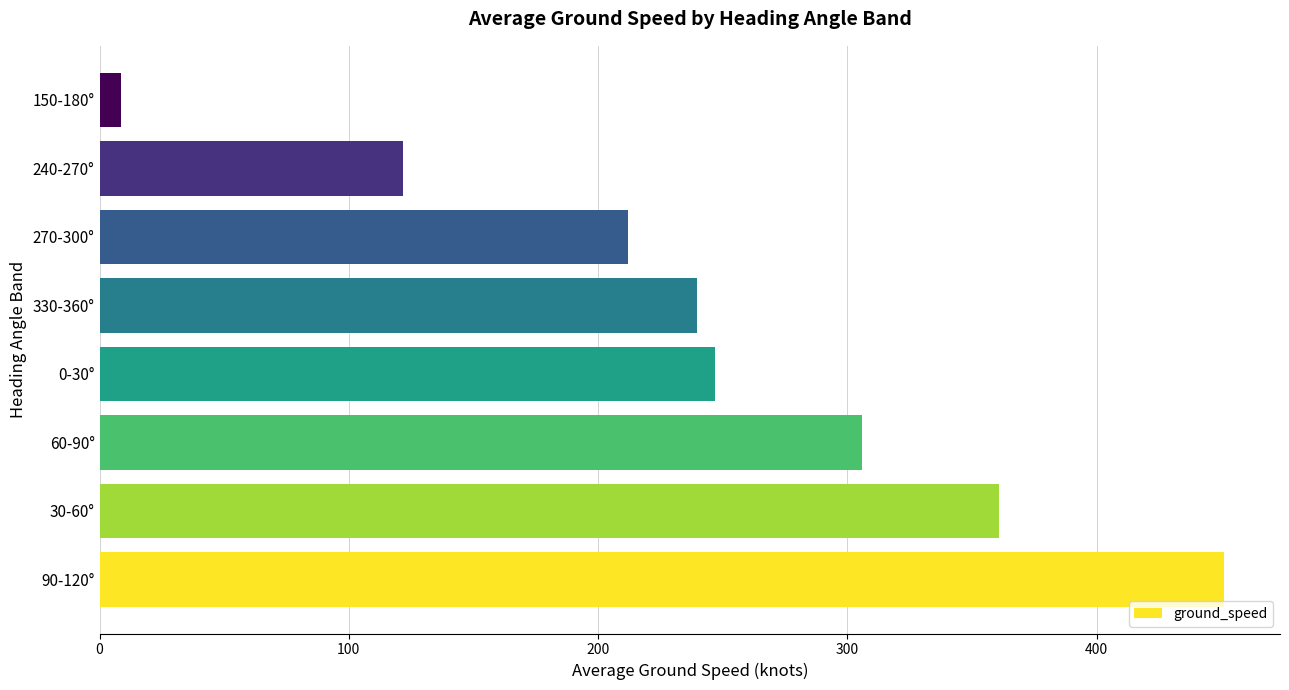

How many bars are there in total?

8